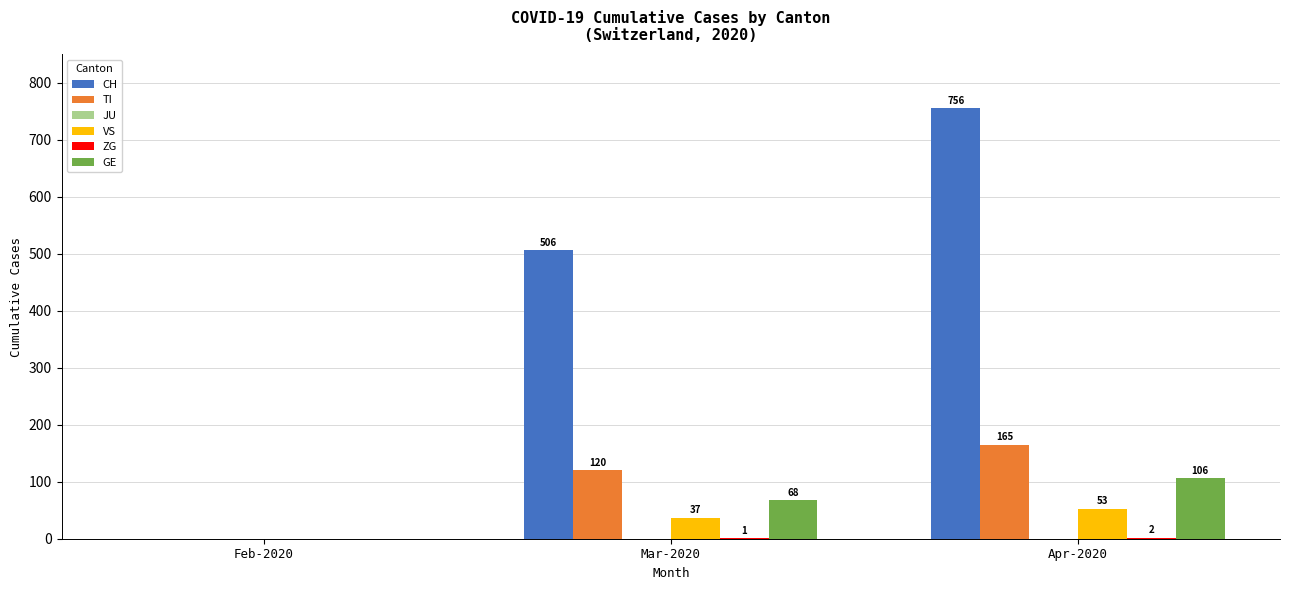

Between Feb-2020 and Mar-2020, which series saw the biggest shift?

CH